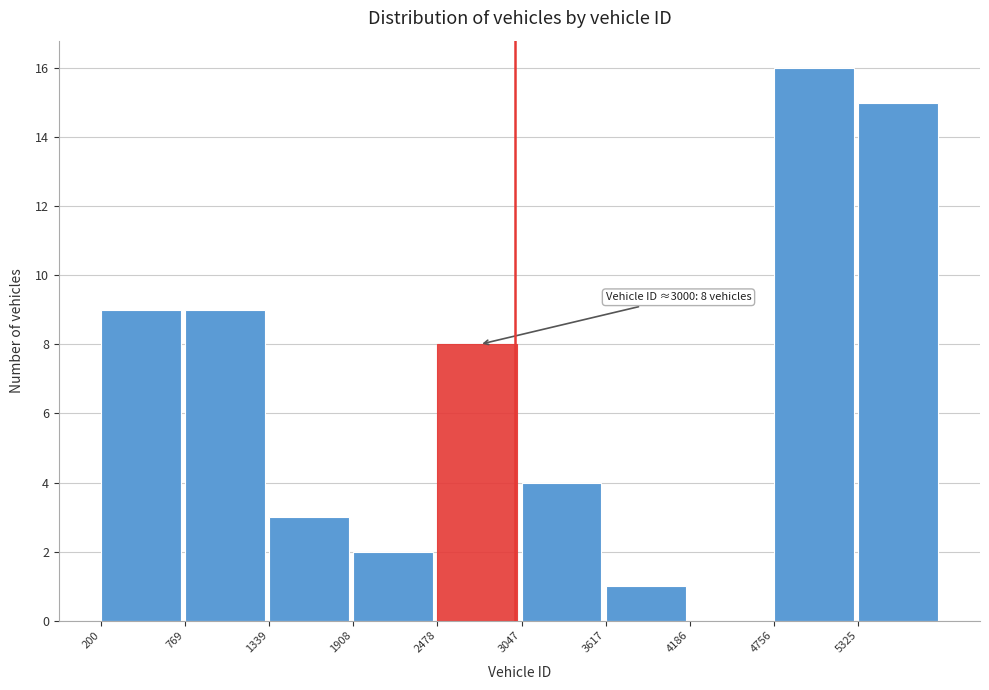

Over which range of the x-axis is the bar tallest?

4800 to 5300